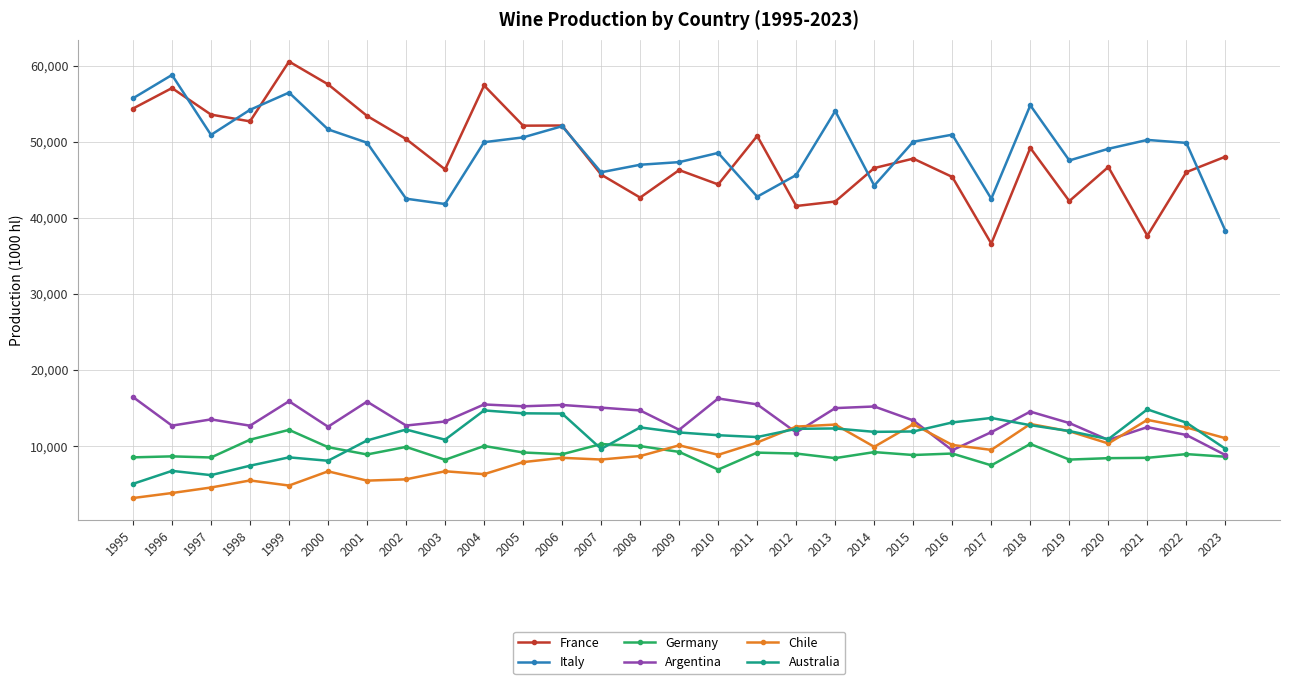

How many lines are shown in the chart?

6